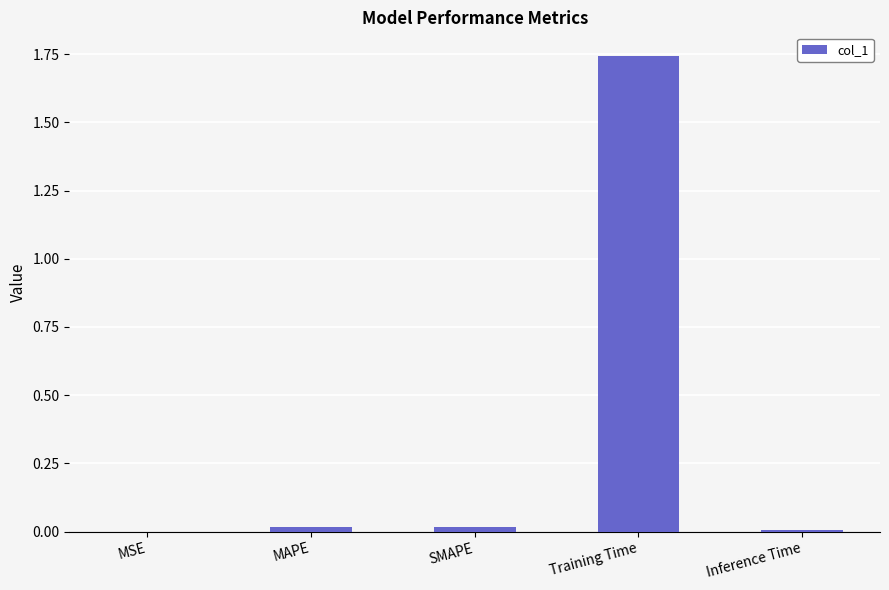

At which category does the chart reach its peak across all series?

Training Time